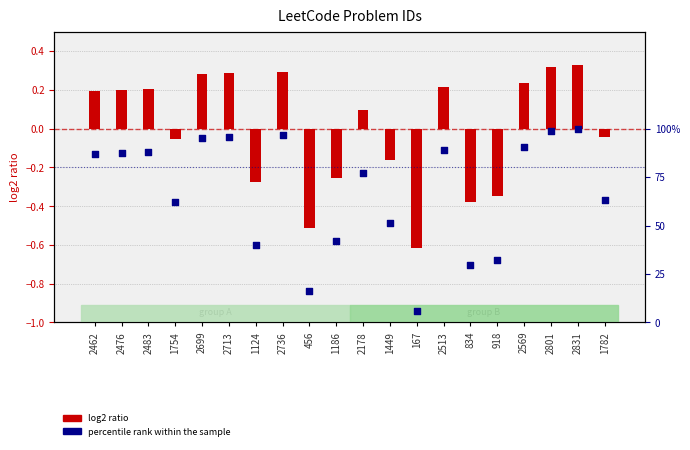

Which series contains the highest Y value?

percentile rank within the sample